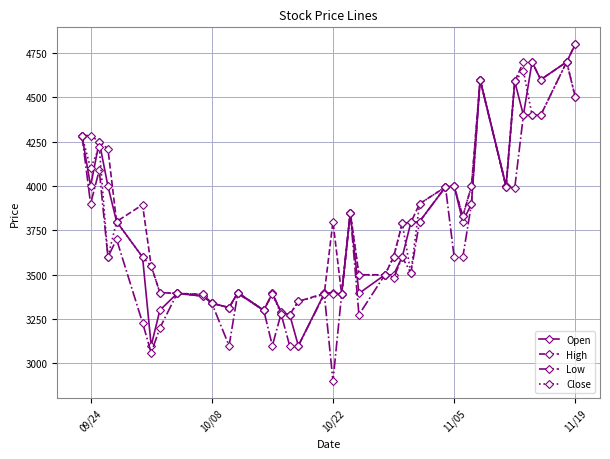

True or false: High has more than 0 interior local peaks.

True